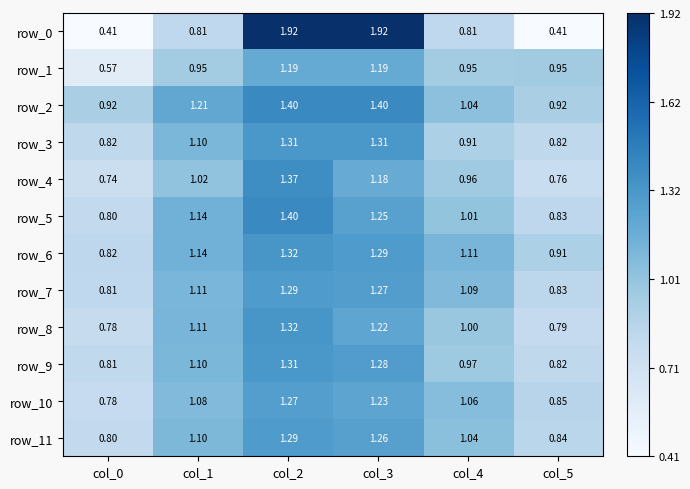

Which series has the largest total across all categories?

row_2